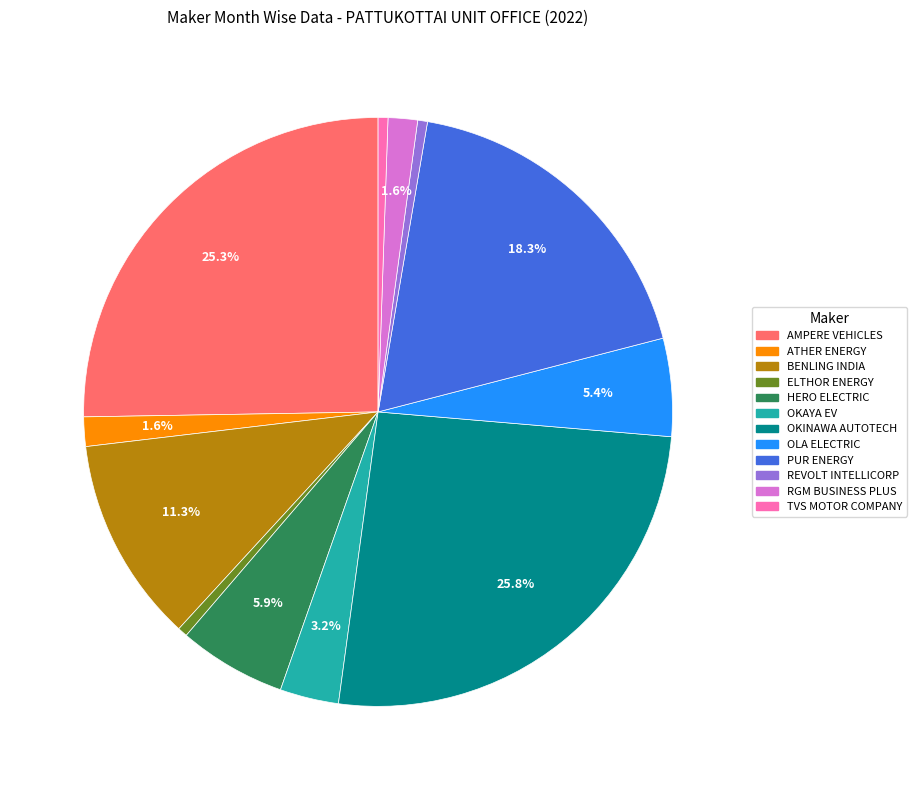

How many segments does this pie chart have?

12